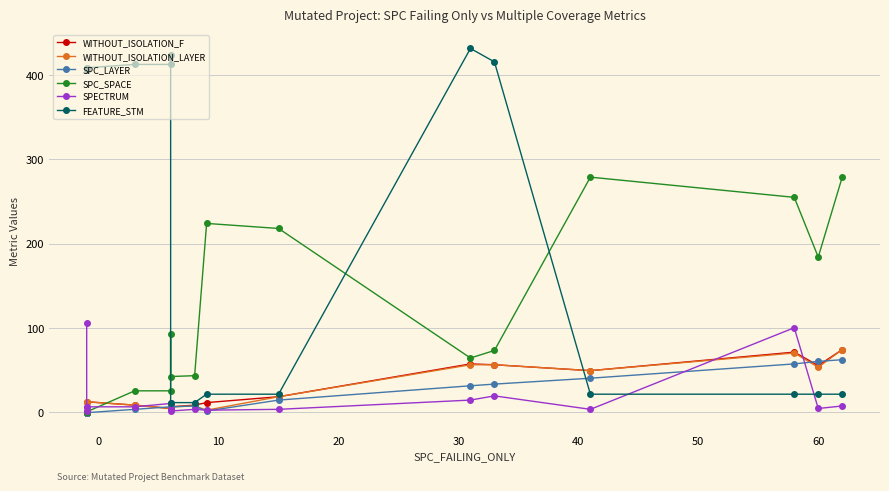

At 9, list the series in order from largest to smallest.

SPC_SPACE, FEATURE_STM, WITHOUT_ISOLATION_F, WITHOUT_ISOLATION_LAYER, SPECTRUM, SPC_LAYER